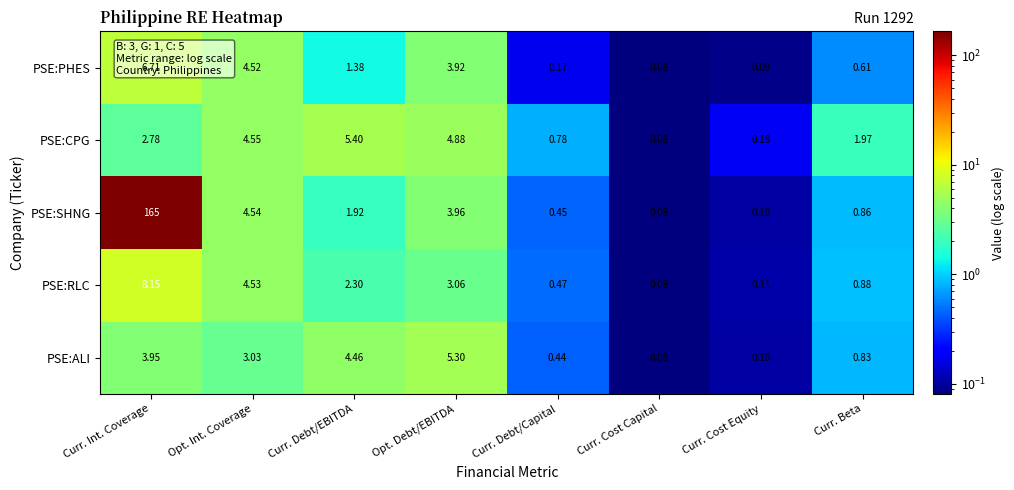

Which label corresponds to the largest value in the chart?

Curr. Int. Coverage